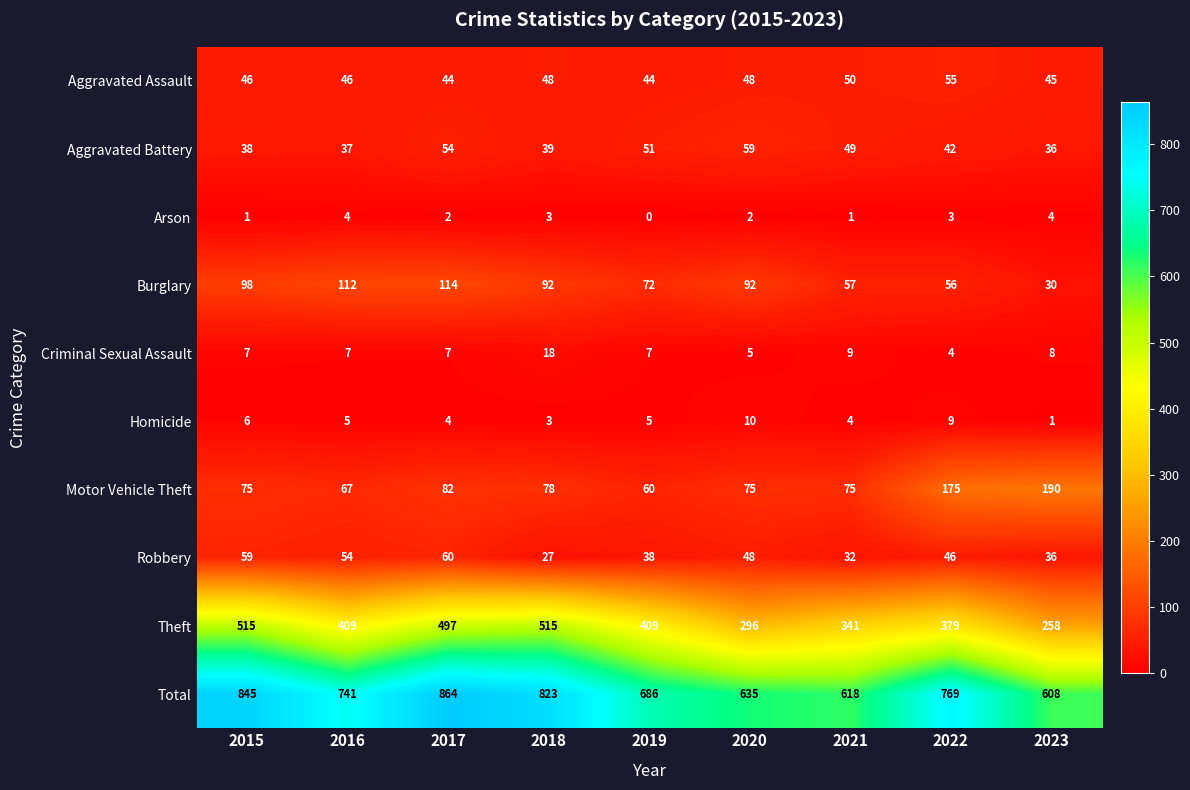

Is it true that Theft equals 258 at 2023?

True